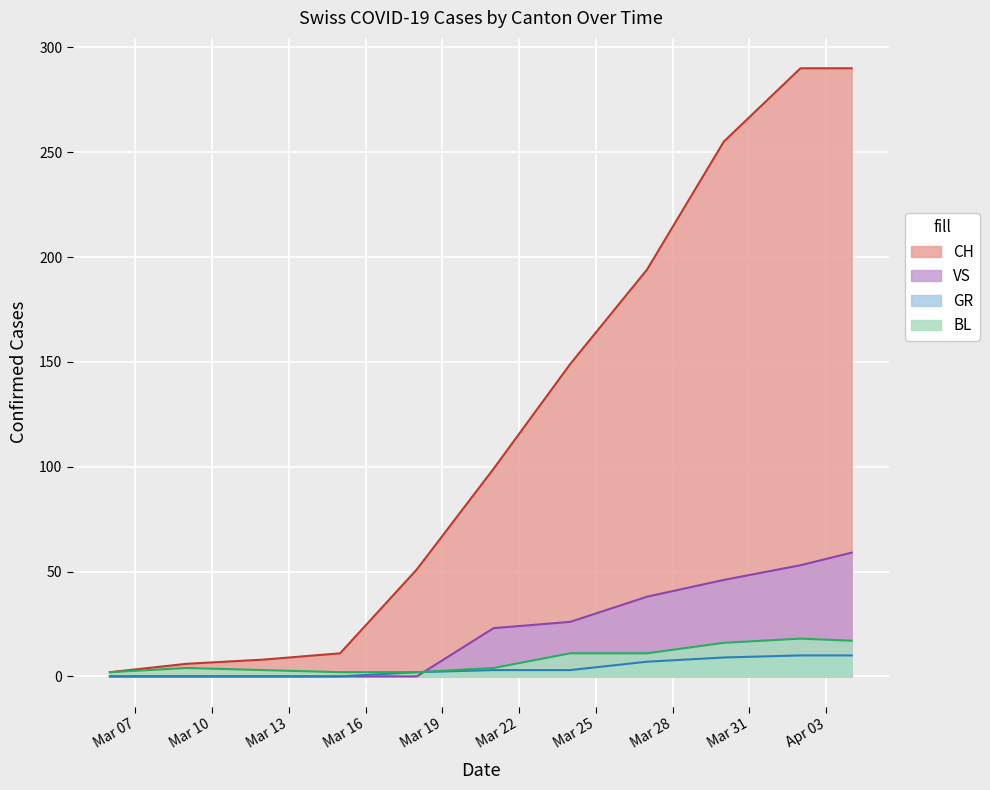

Between 2020-03-15 and 2020-03-18, which series saw the biggest shift?

CH